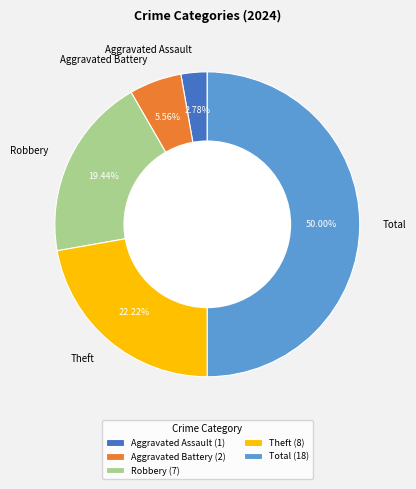

How many segments does this pie chart have?

5